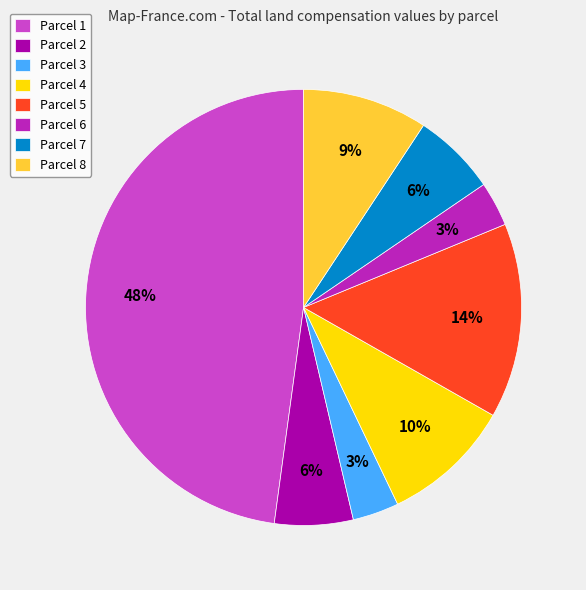

Which category has the biggest portion of the pie?

Parcel 1